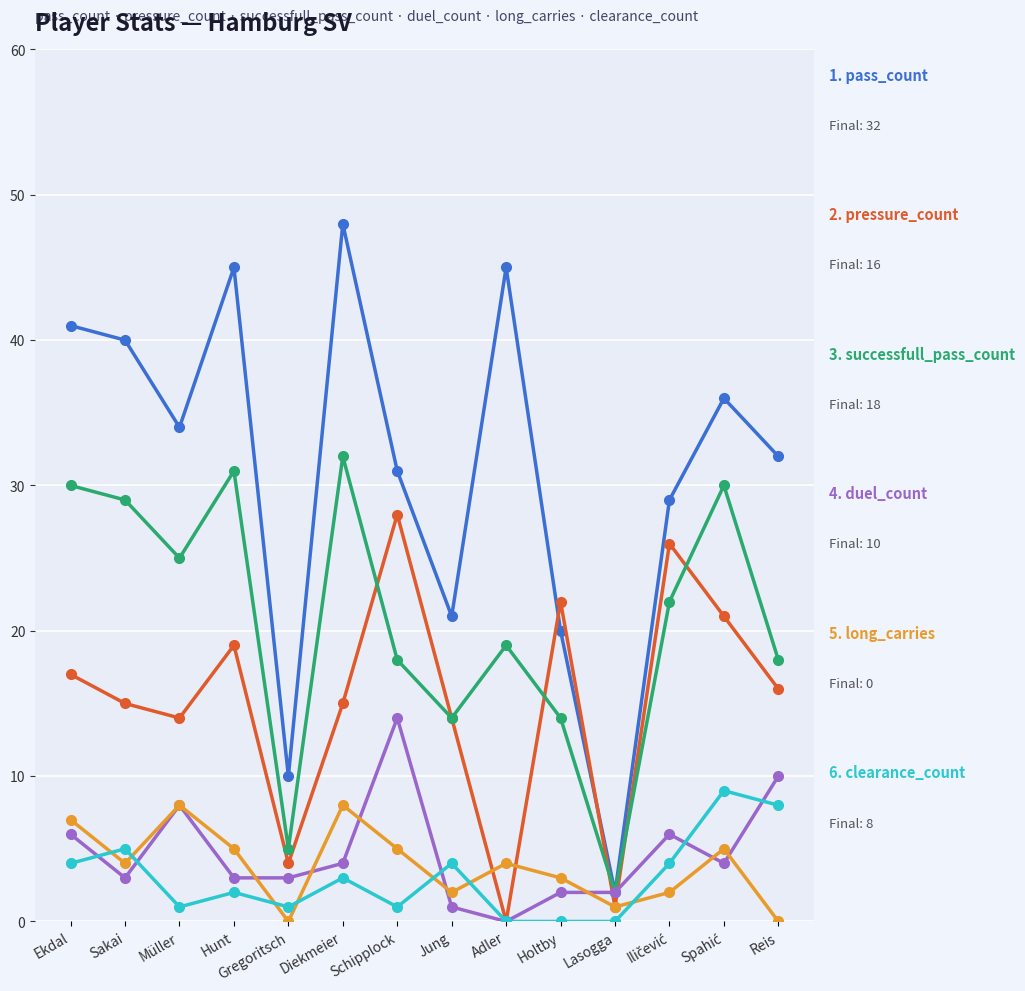

How many series are shown in this chart?

6